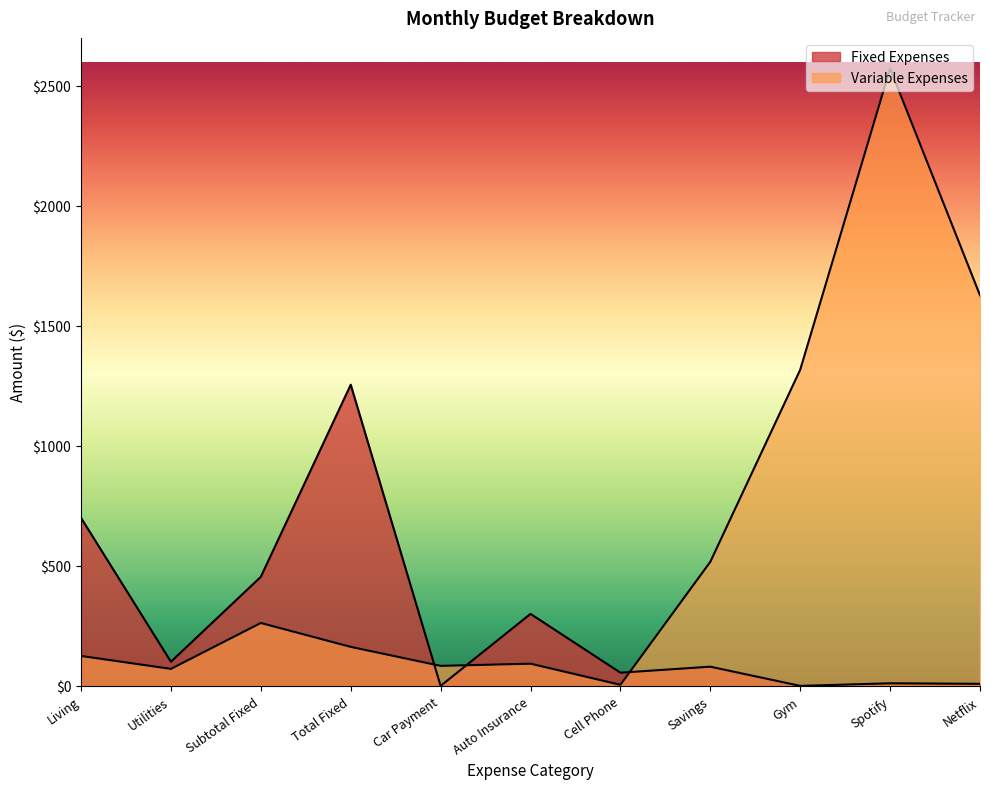

Where do Variable Expenses and Fixed Expenses first cross each other?

Total Fixed and Car Payment